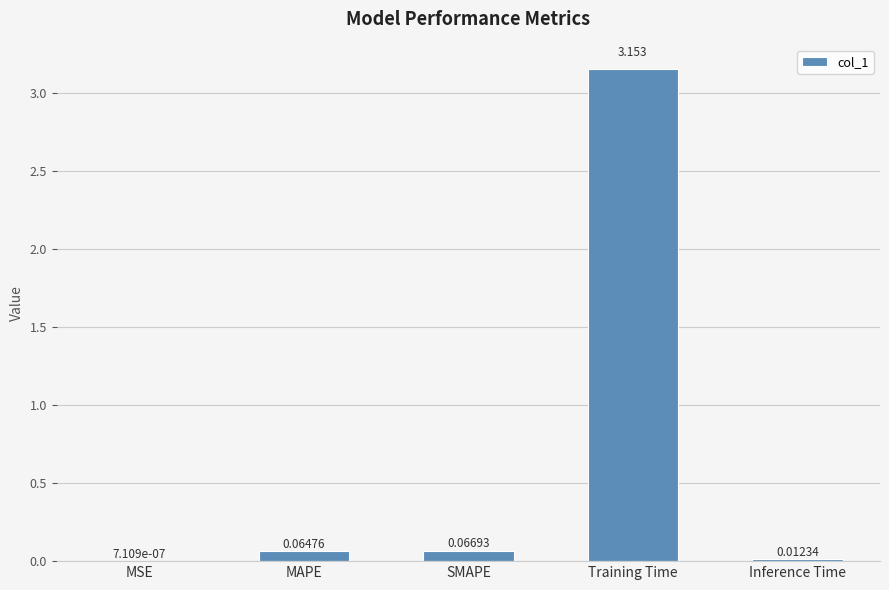

Between SMAPE and Inference Time, which is larger?

SMAPE